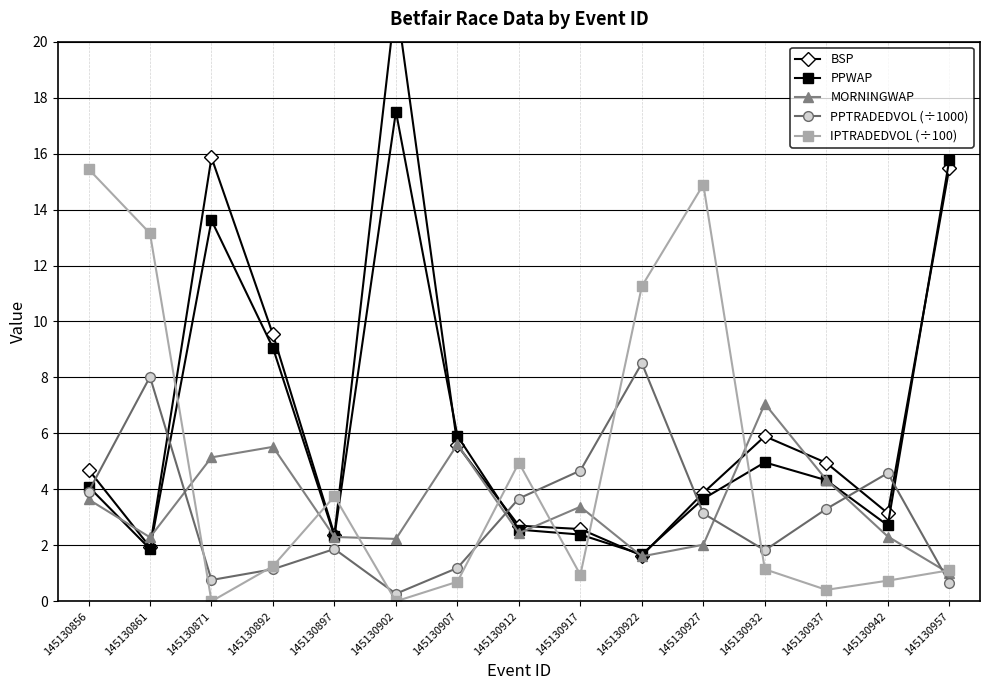

At which category does MORNINGWAP reach its first local valley?

145130861